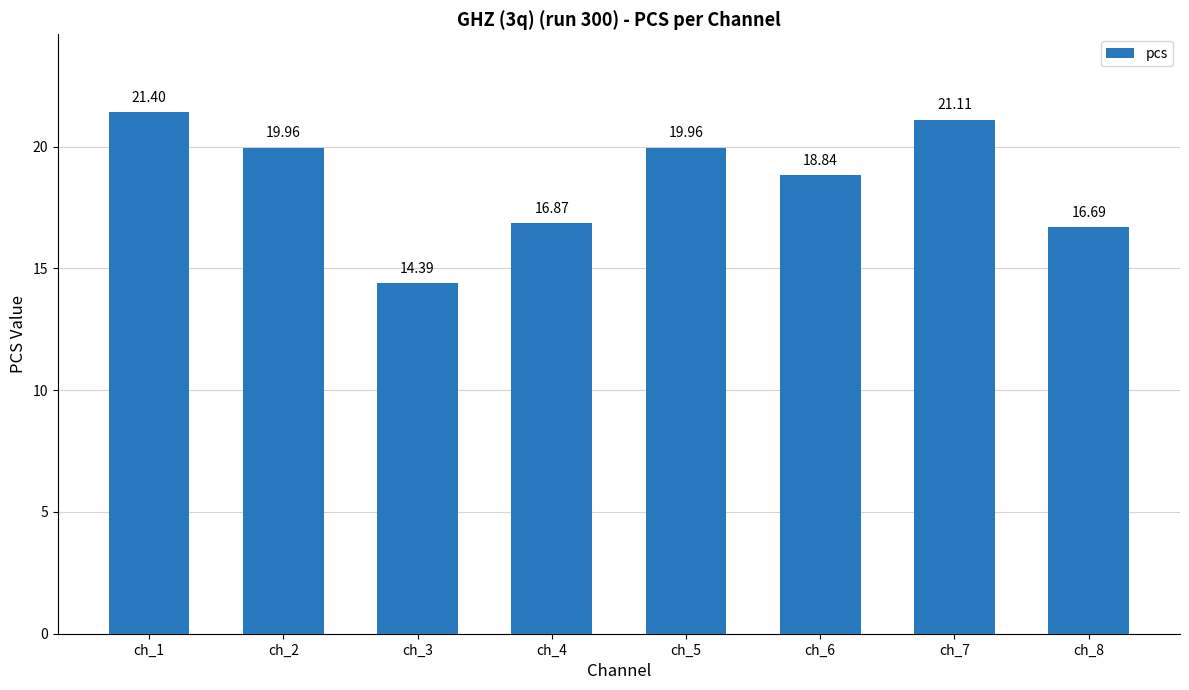

Count the number of values greater than 19.

4